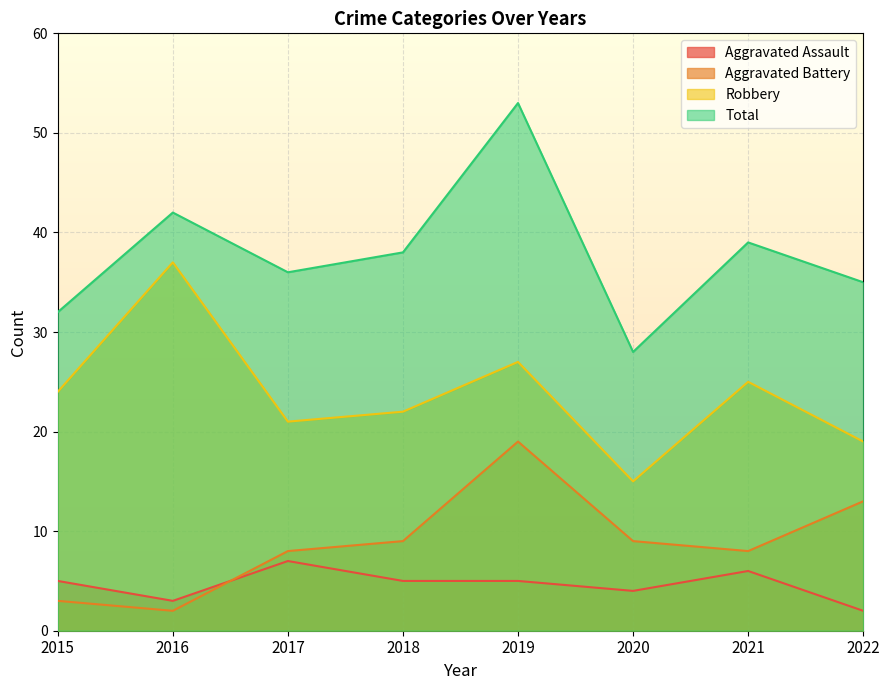

Which series has the widest spread of values?

Total